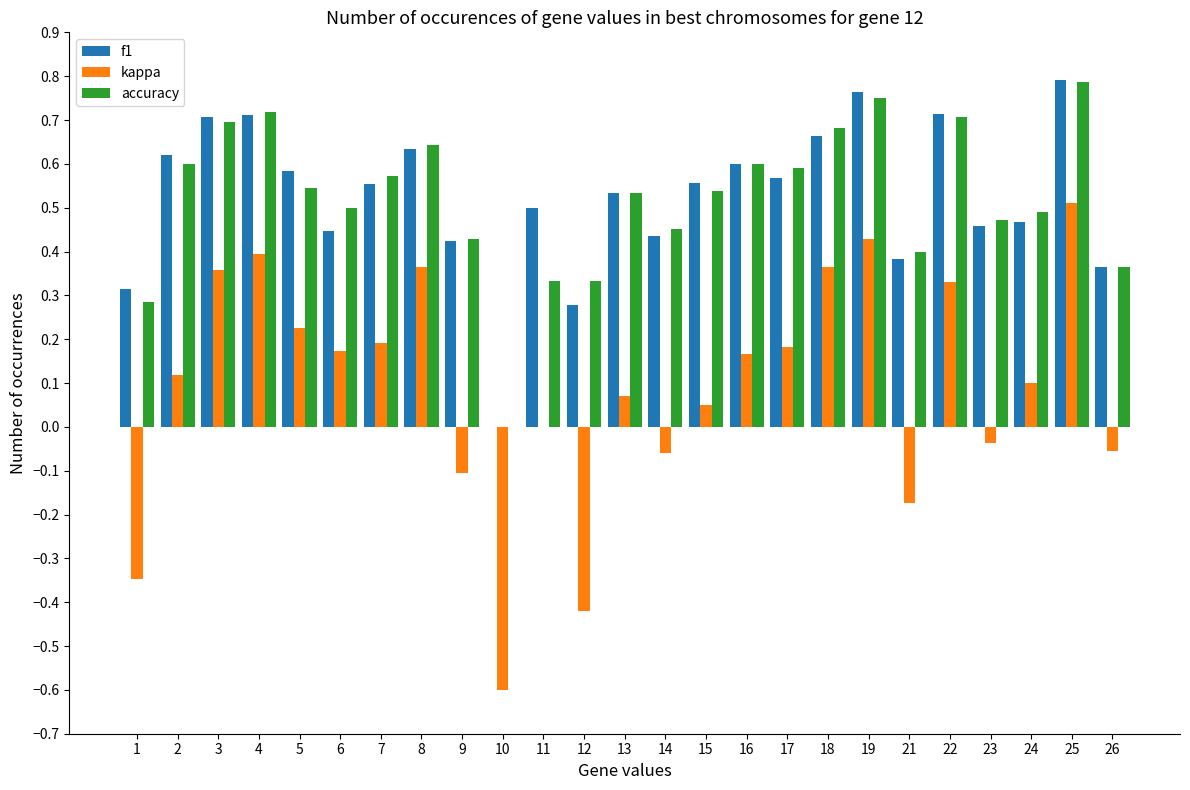

What is the sum of the f1 values at 16 and 2?

1.2